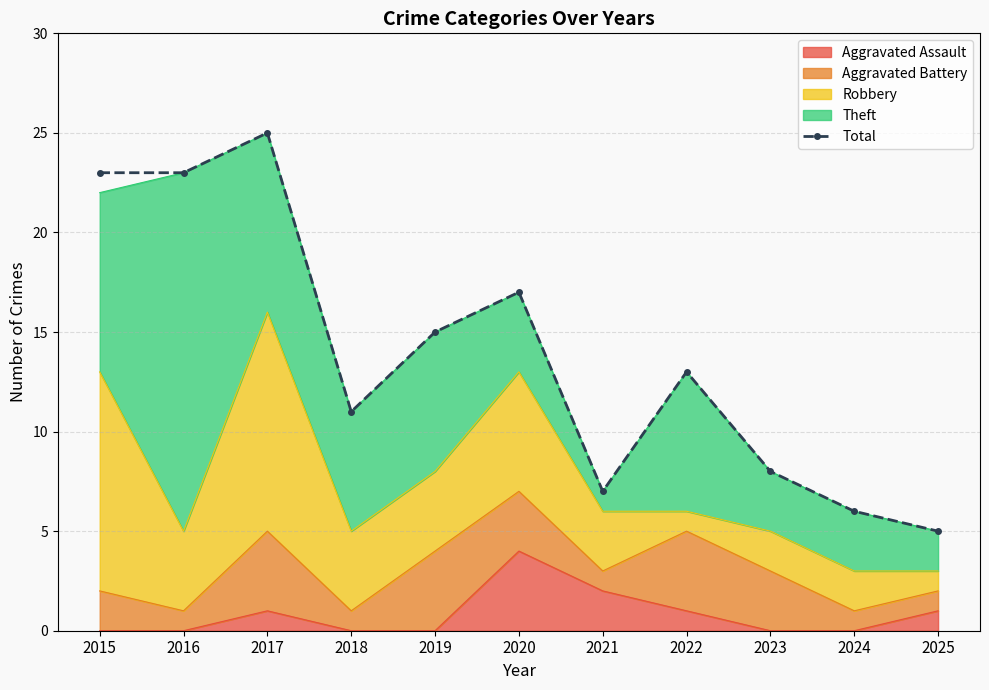

Where does the data first go above 13?

2015